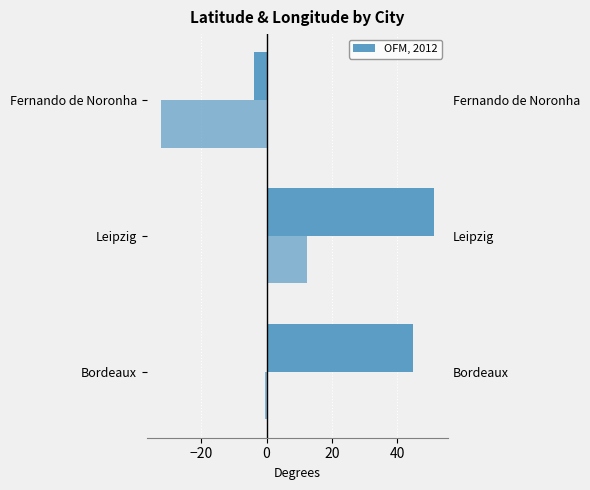

True or false: lng has a value of -0.9 at Bordeaux.

False